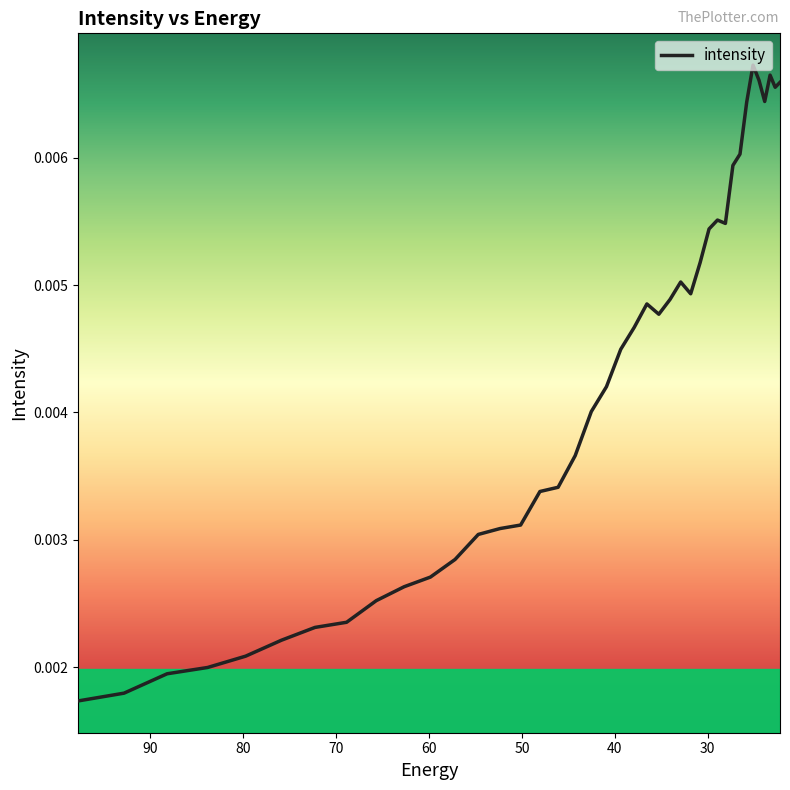

How many points are lower than both their immediate neighbors (excluding endpoints)?

5